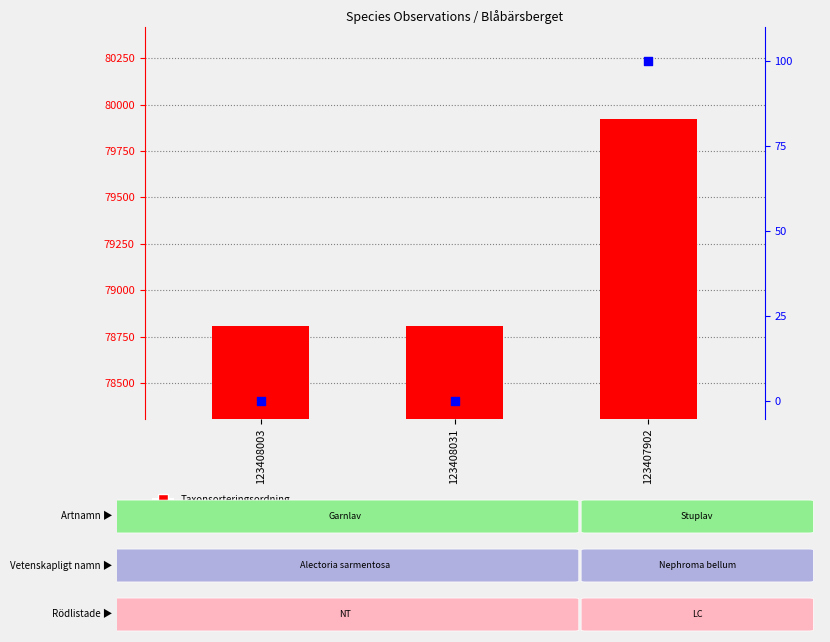

What are all the series names shown in the legend?

Taxonsorteringsordning, TaxonId